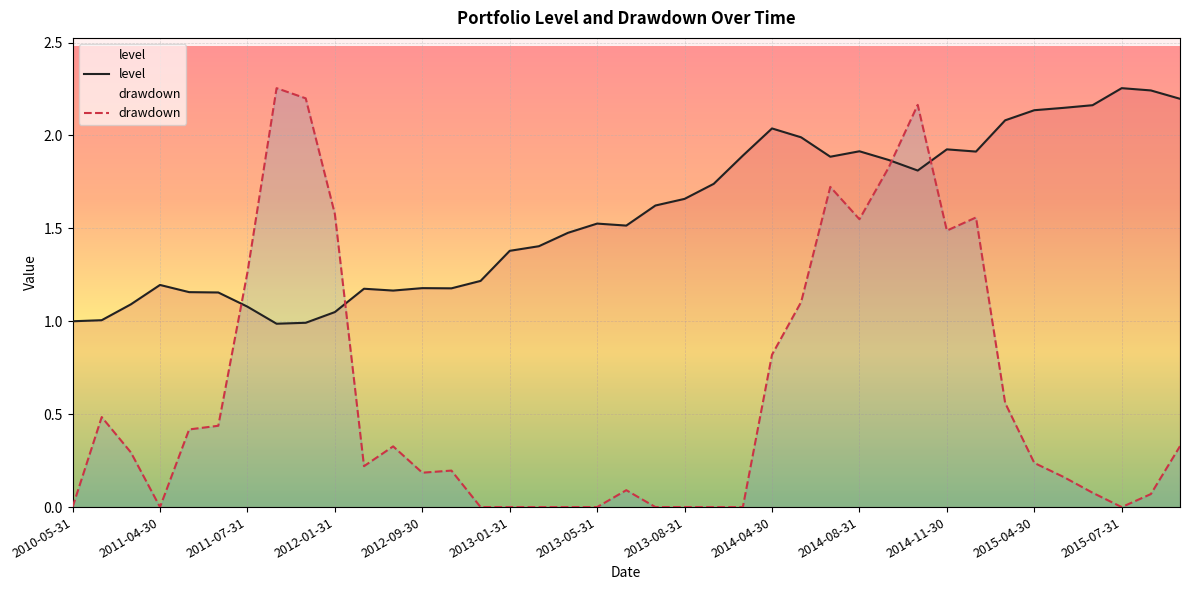

How many times do level and drawdown cross each other?

4